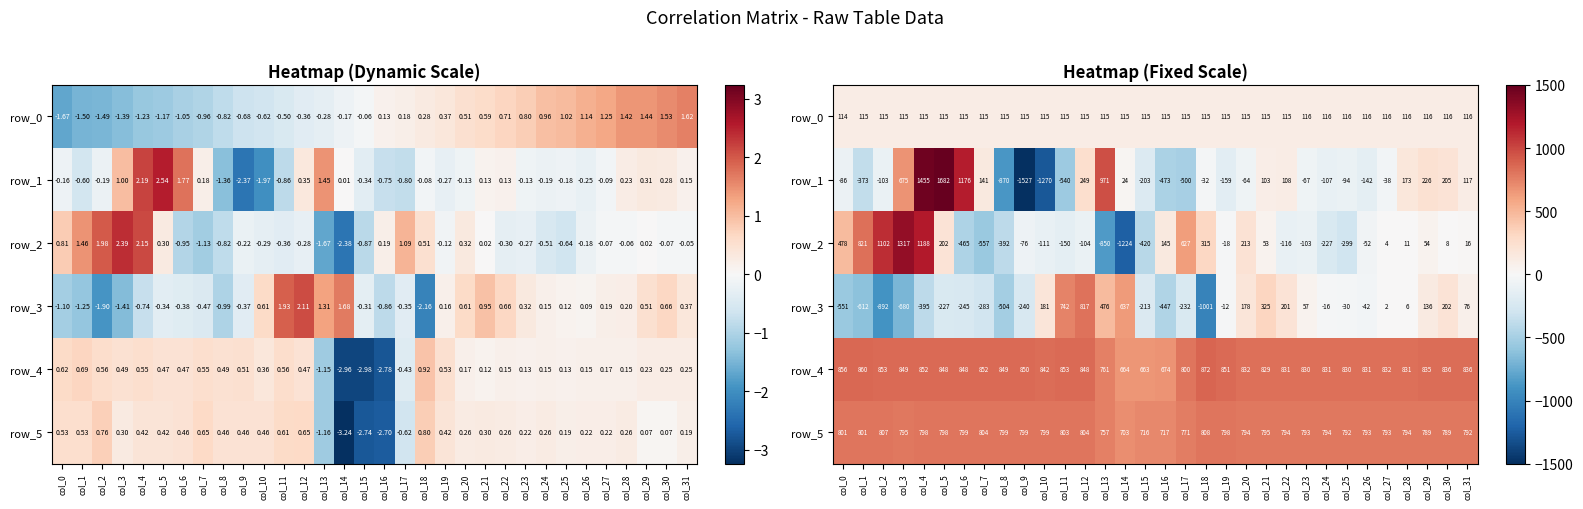

Where is row_4 nearest to the value 767?

col_13